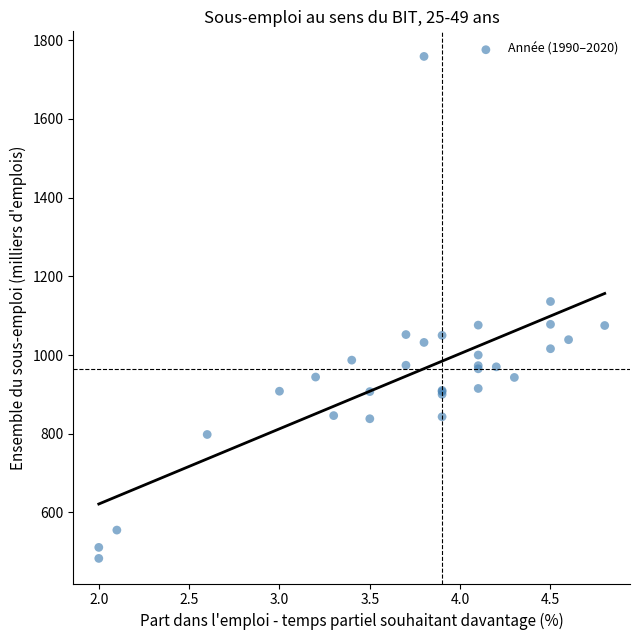

What Y value in the scatter plot is closest to 1121?

1136